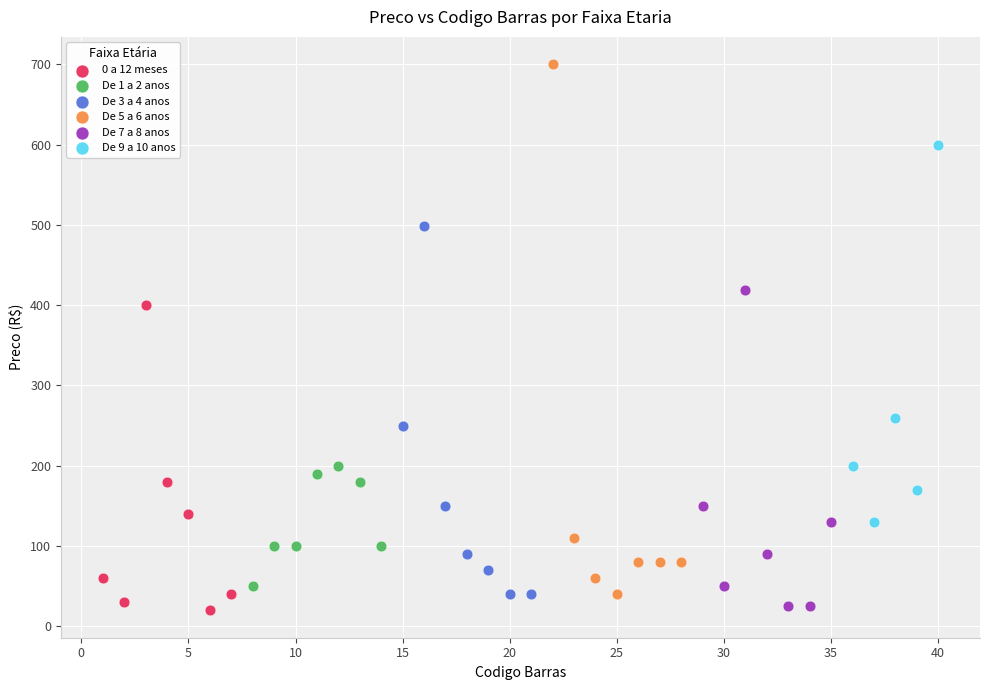

Which series contains the highest Y value?

De 5 a 6 anos